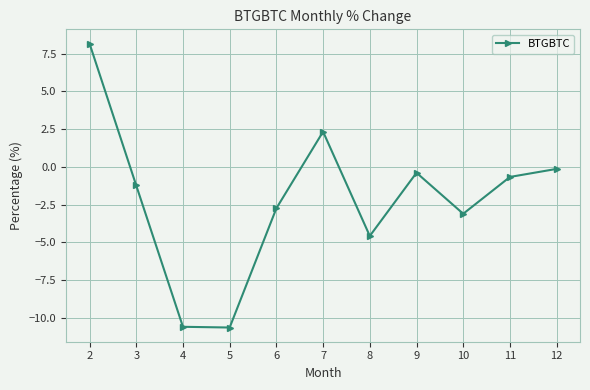

The value at 7 is 3.7. True or false?

False